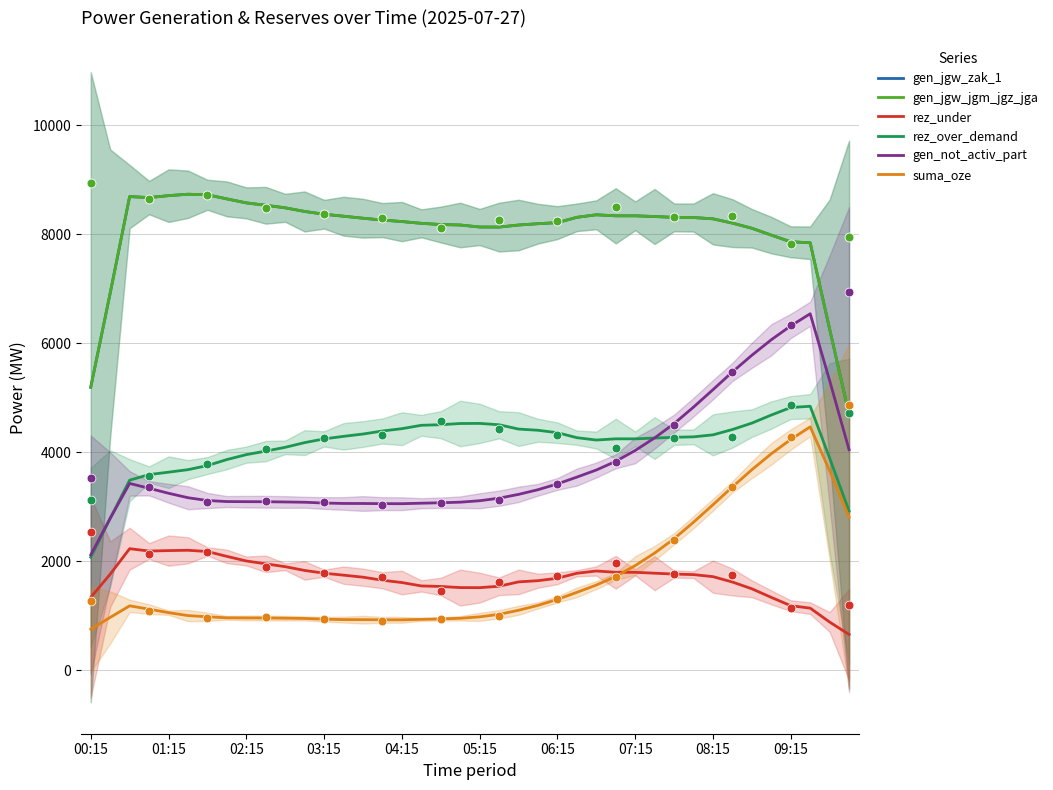

What is the total value across all series at 02:15?

27709.6